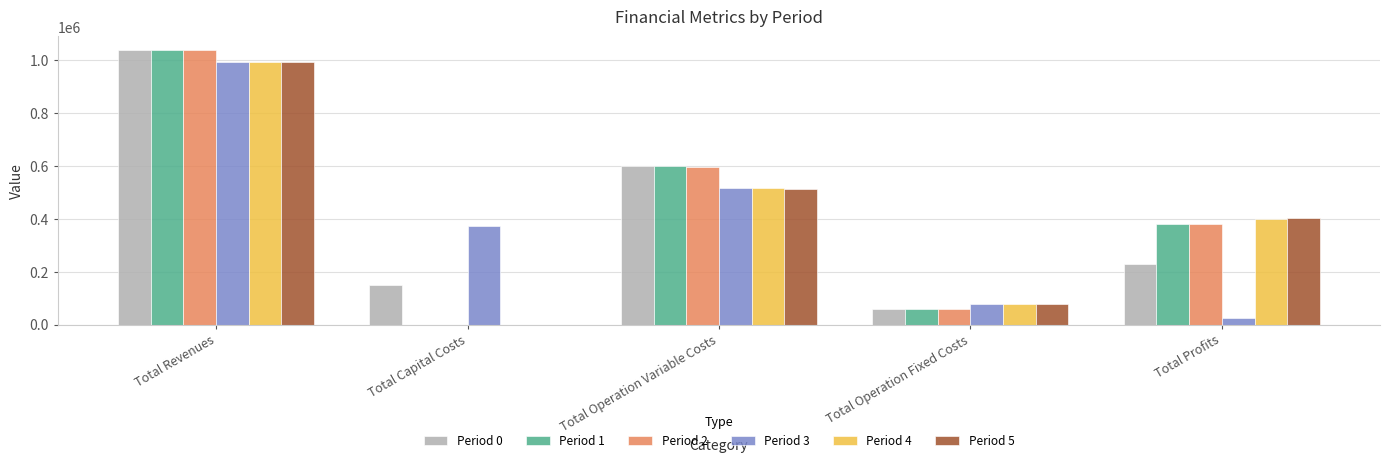

Which label corresponds to the largest value in the chart?

Total Revenues